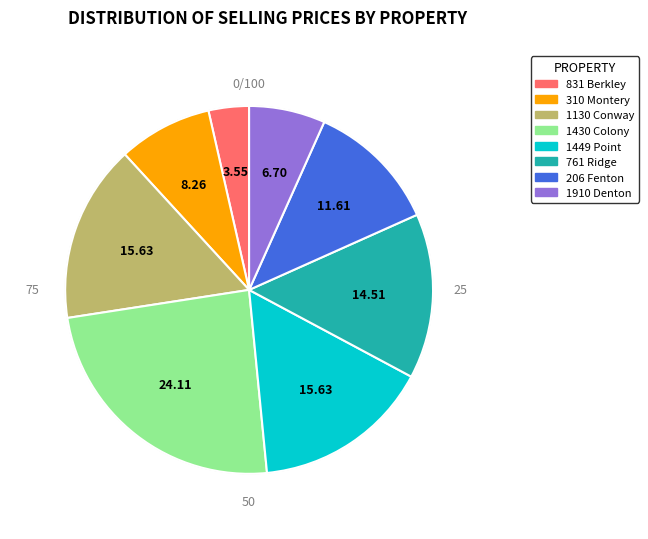

Is there any slice that represents more than half of the pie?

No